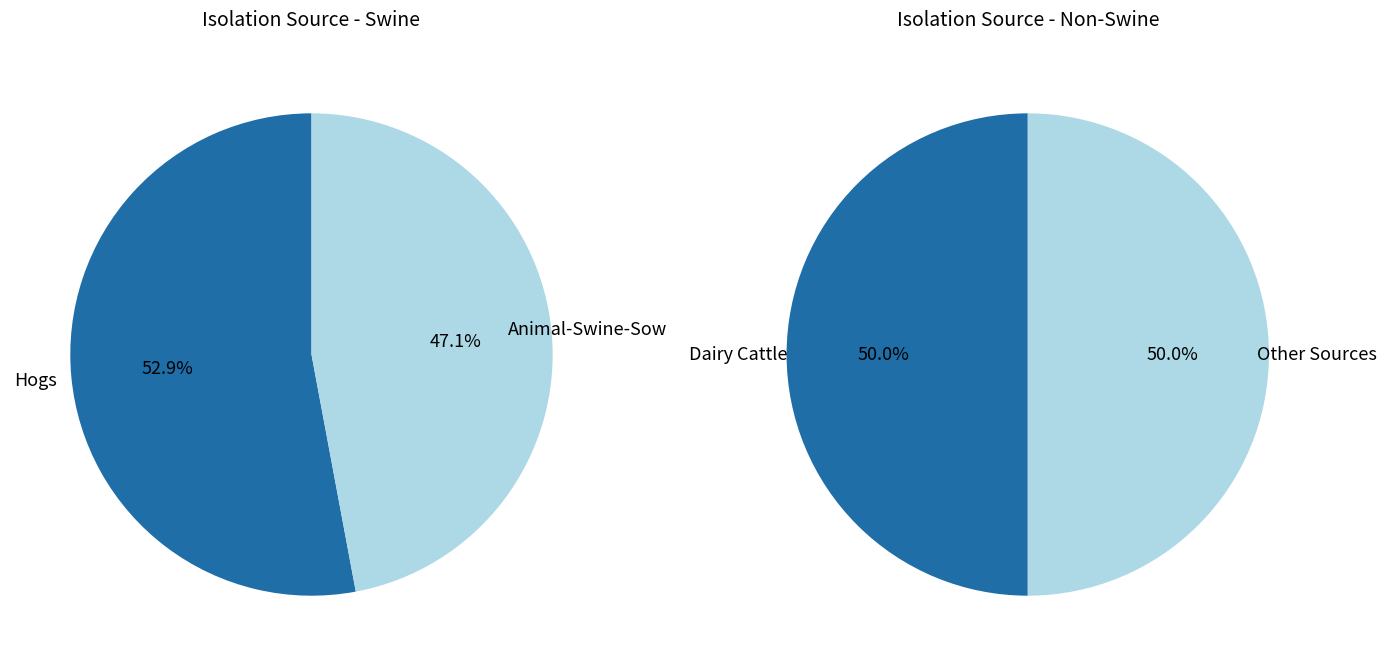

Is Animal-Swine-Sow the majority of the pie?

No